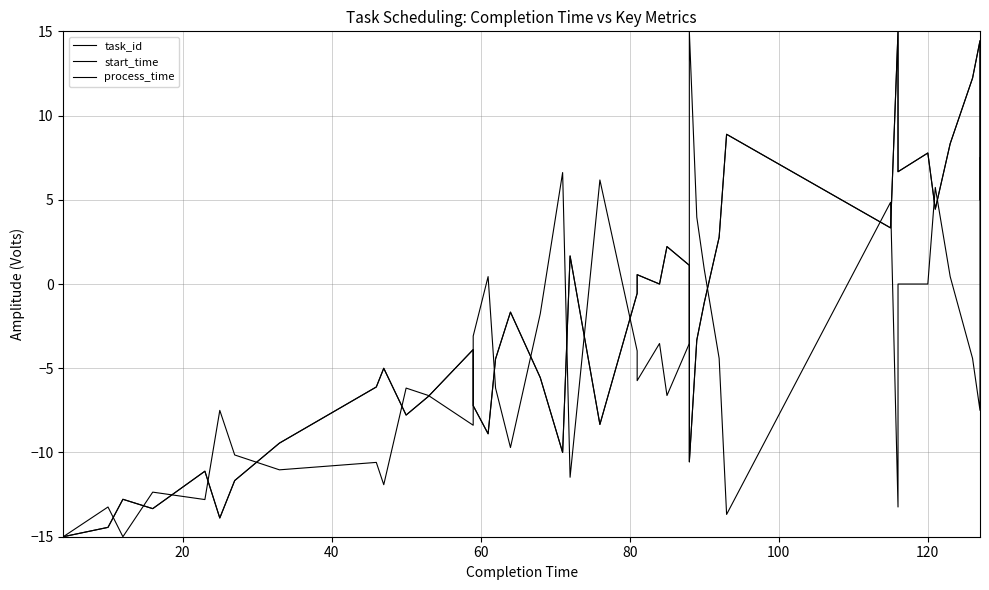

What is the lowest value of the start_time series?

-15.0